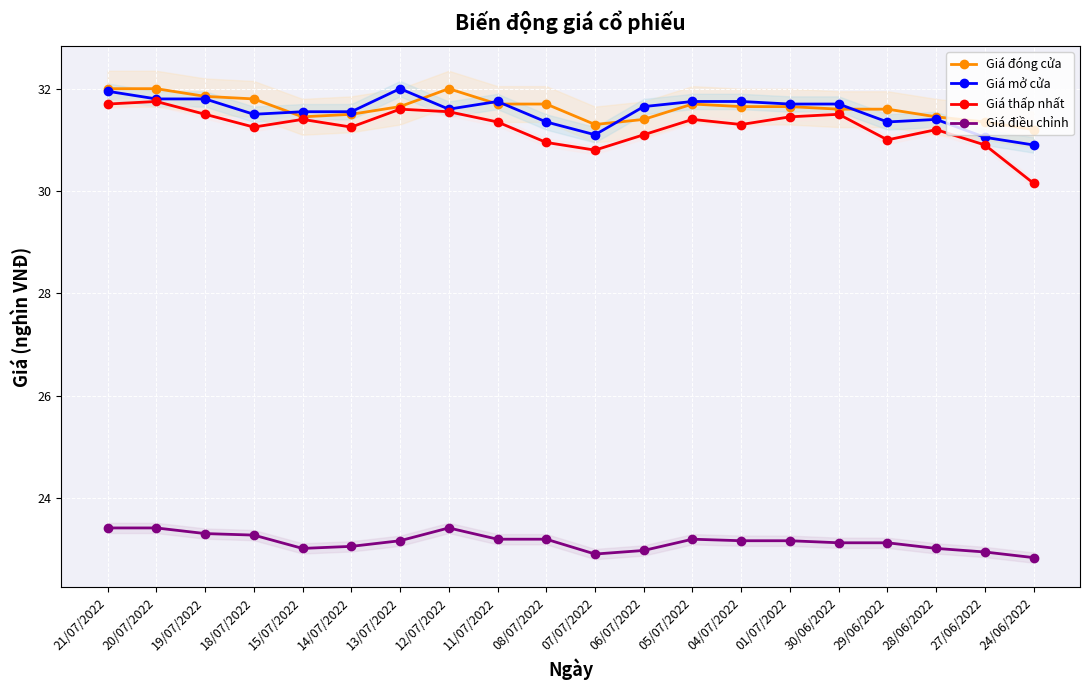

How many interior local valleys does the Giá điều chỉnh series have?

2